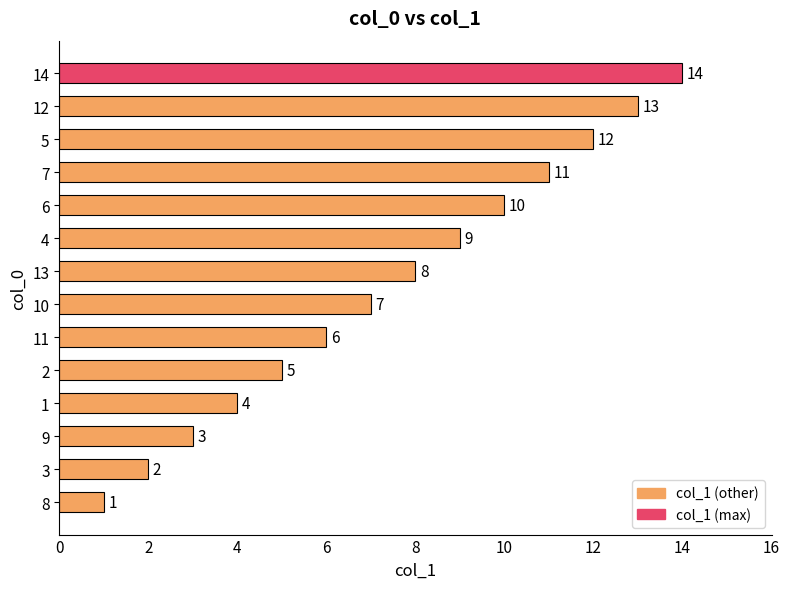

The chart shows a value of 11 at 7. True or false?

True